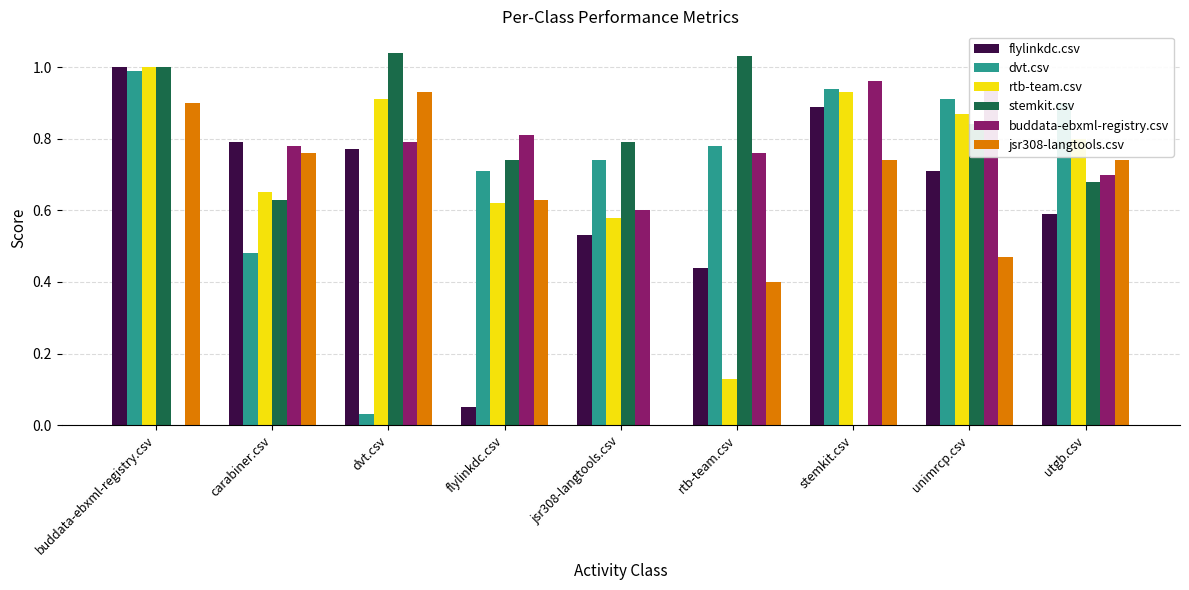

How many groups of bars are there?

9